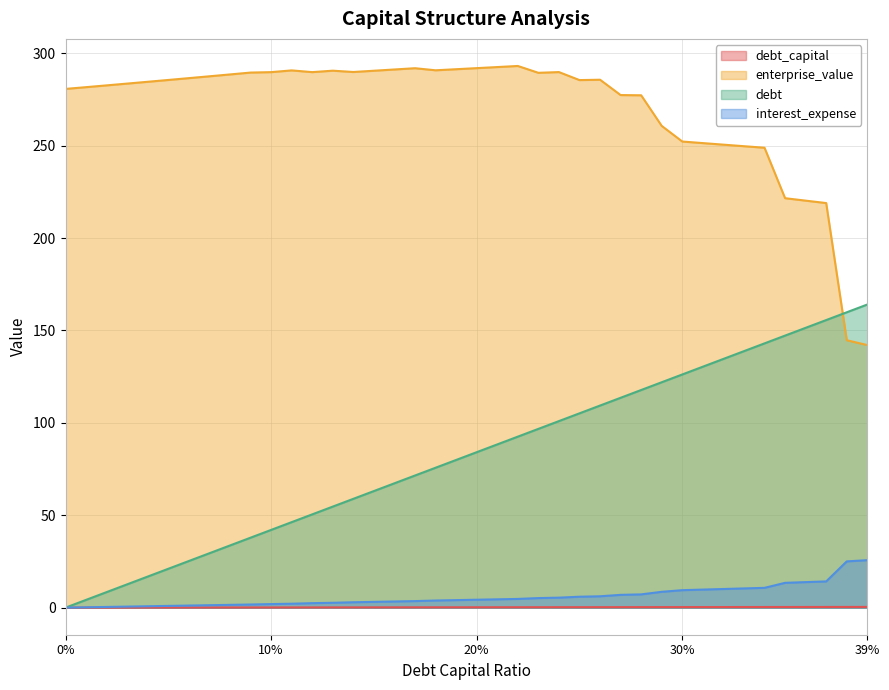

Does the chart display data point markers on the line(s)?

No